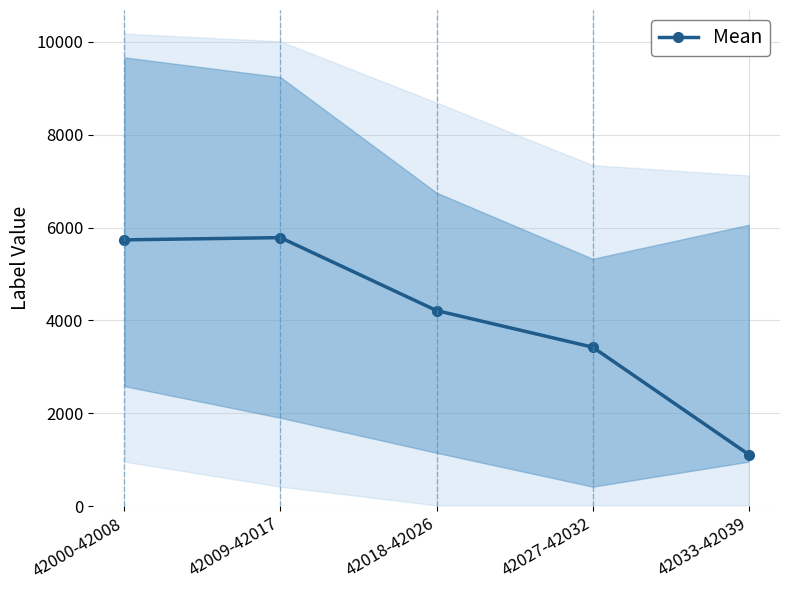

Which label corresponds to the smallest value in the chart?

42033-42039